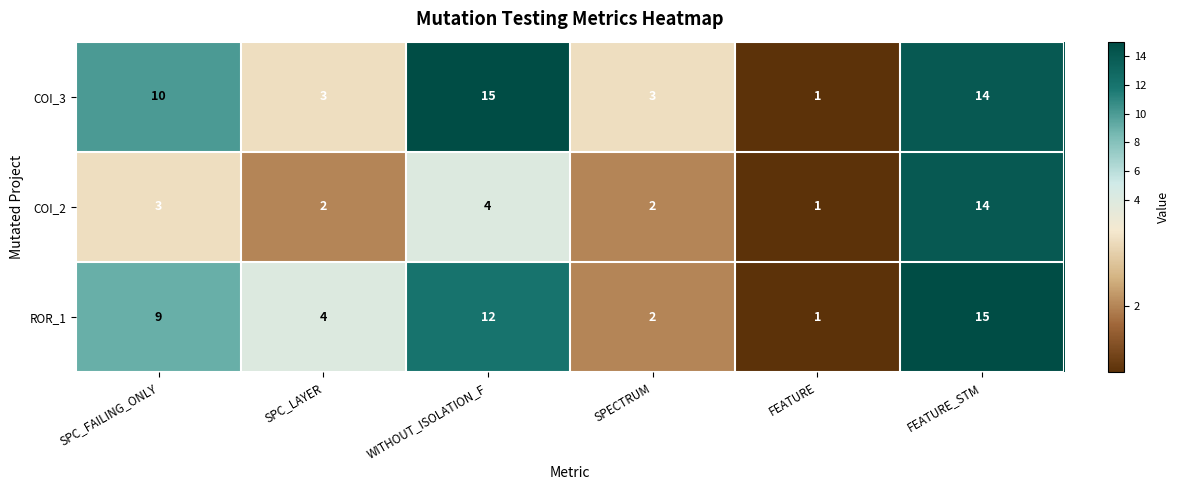

What is the smallest value displayed?

1